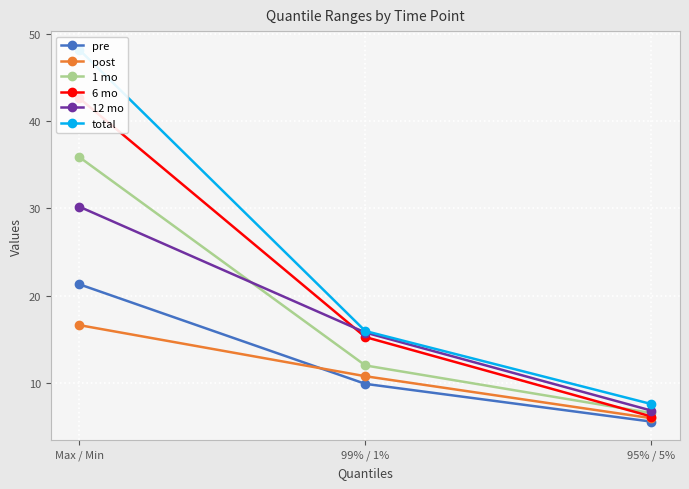

At how many categories does at least one series exceed 32?

1